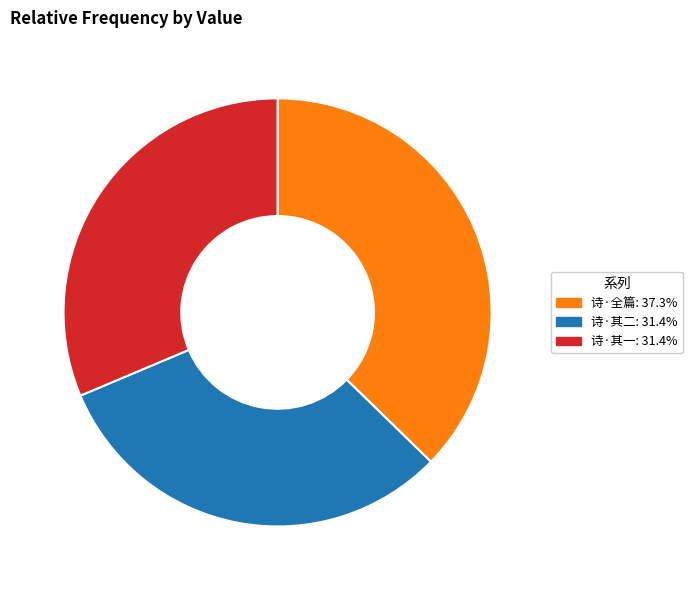

Is there a majority slice in this chart?

No